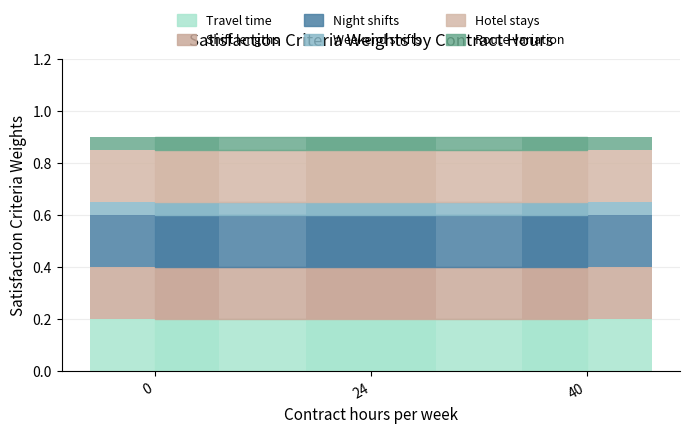

Does the chart contain any negative values?

No